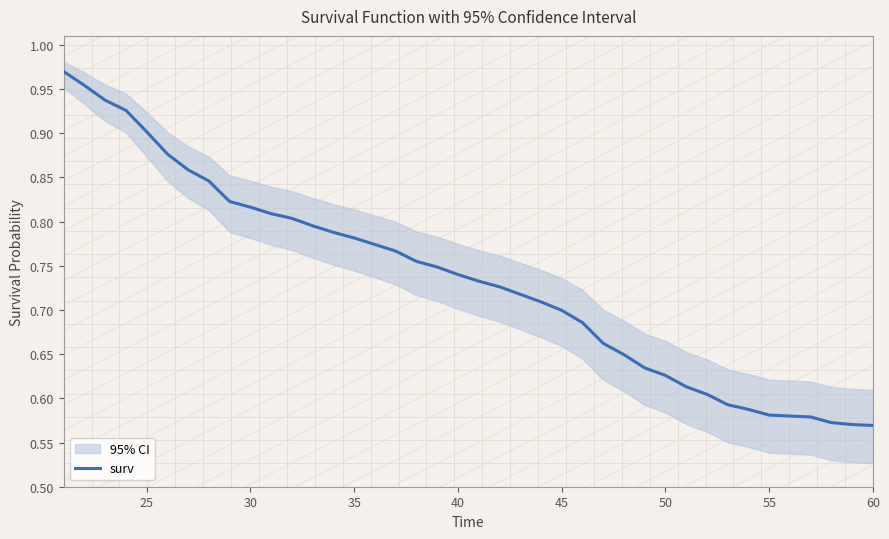

True or false: the data has more than 0 interior local peaks.

False